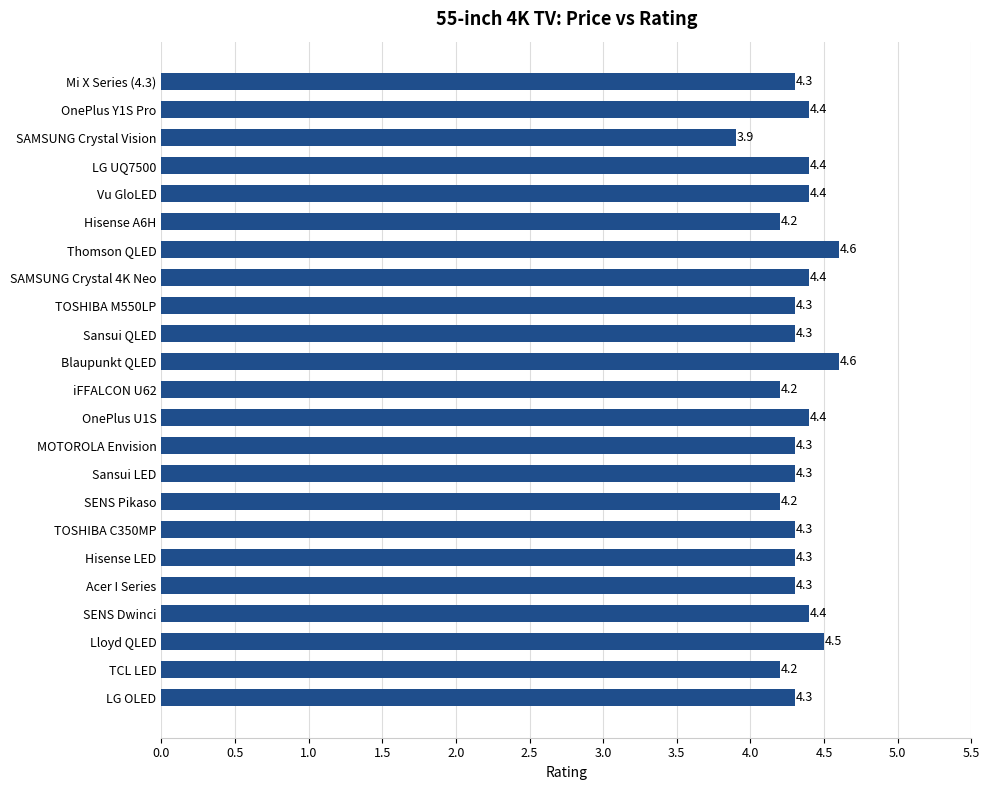

What is the change in value from SAMSUNG Crystal Vision to Hisense LED?

+0.4